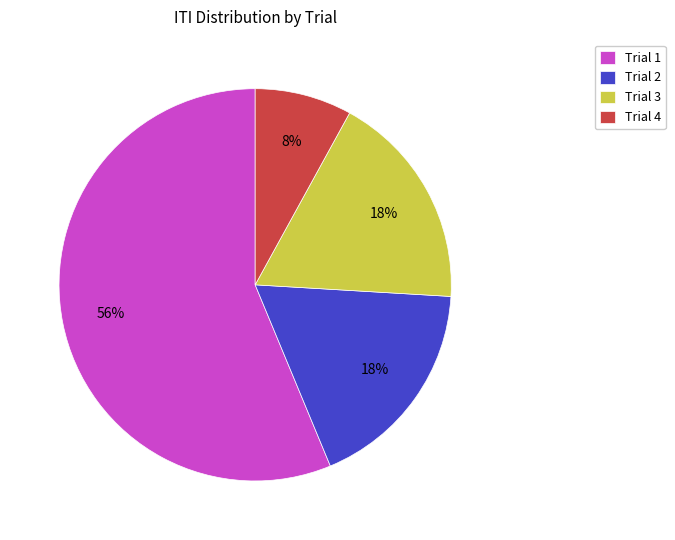

Is the sum of Trial 3 and Trial 4 greater than half?

No